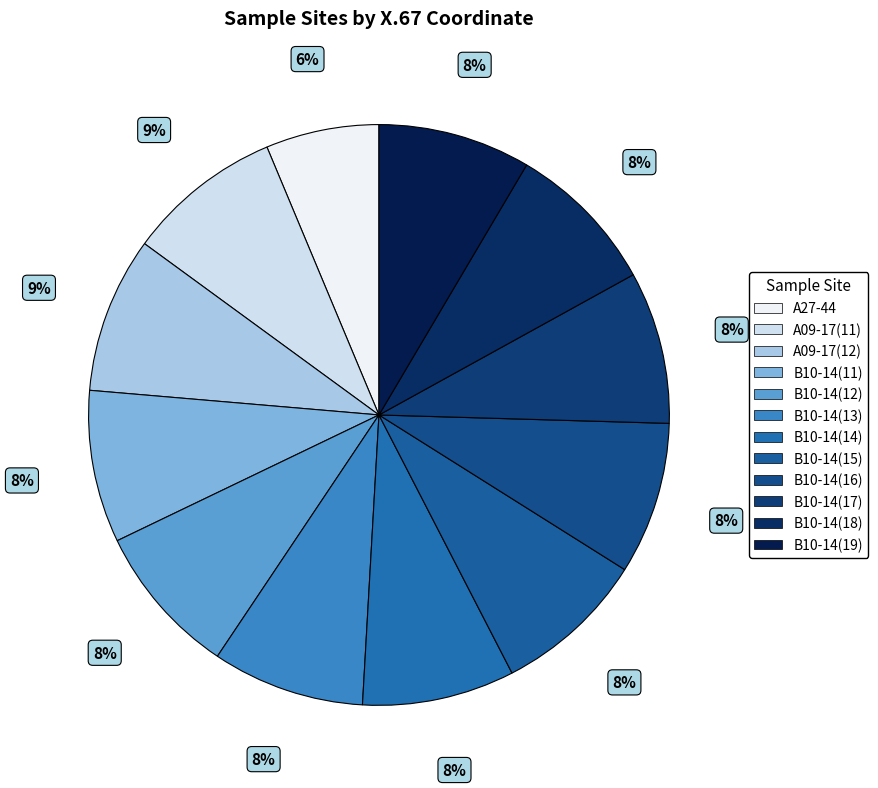

What percentage is the A09-17(12) slice, to the nearest percent?

9%